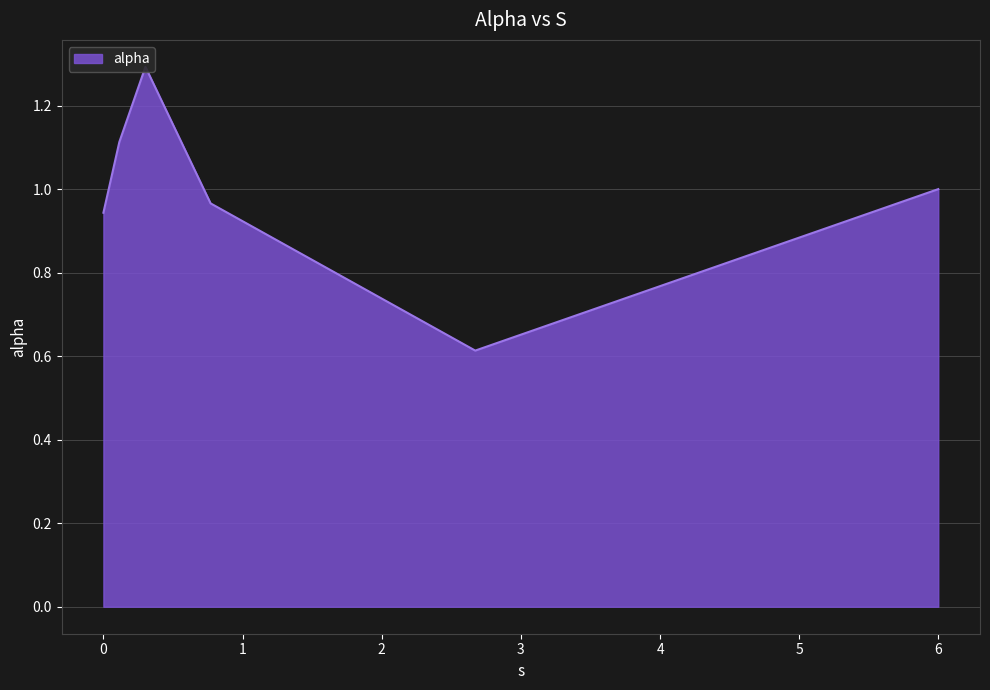

List the labels in order of value, largest first.

0.30203095471290325, 0.11444551715172083, 5.998667467578608, 0.7701607130421407, 0.0, 2.6717005609533824